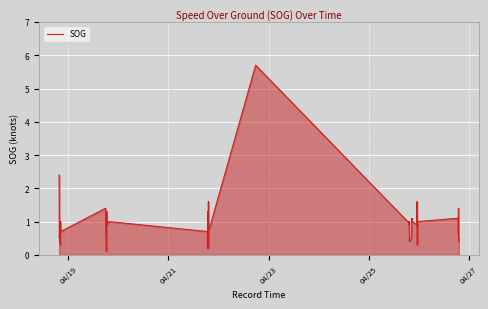

What is the difference between the maximum and minimum values?

5.6